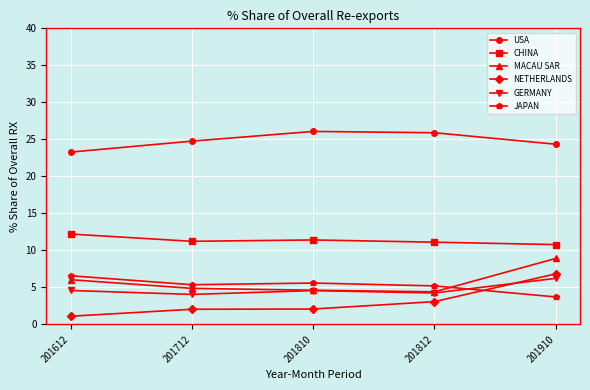

Where do MACAU SAR and JAPAN first cross each other?

201812 and 201910